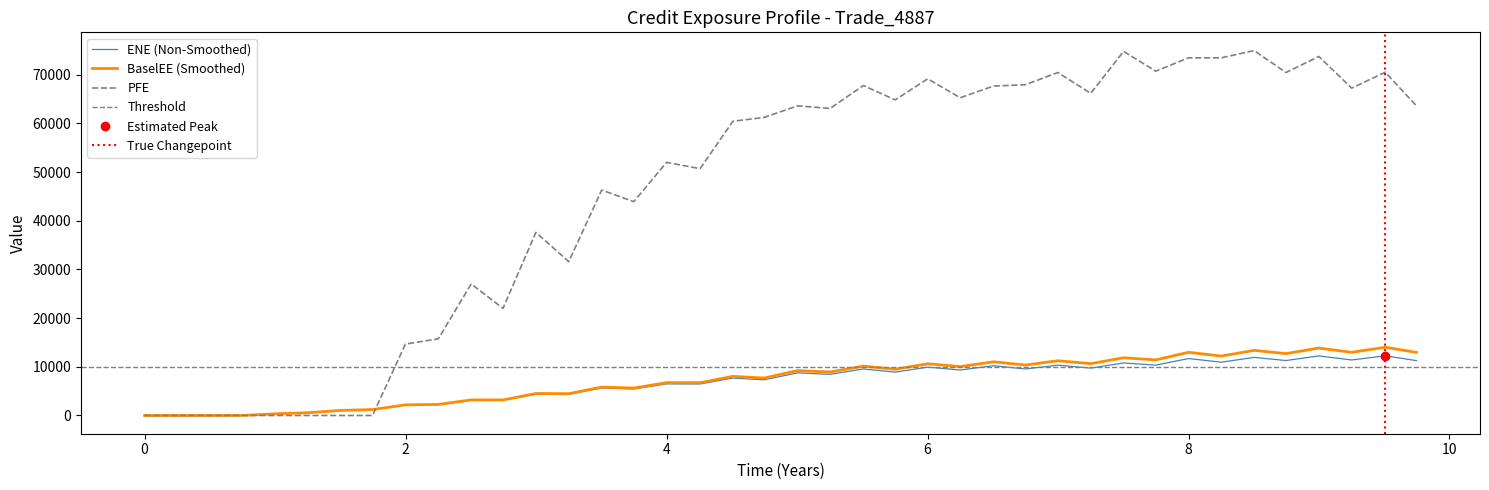

At how many categories does at least one series exceed 38740?

26